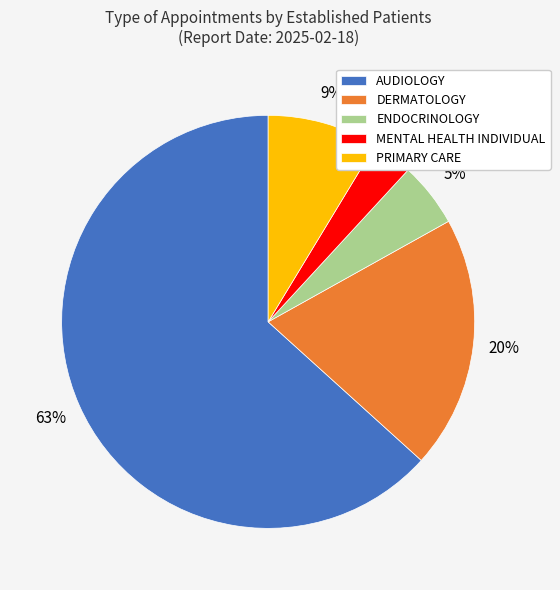

How many slices are in this pie chart?

5